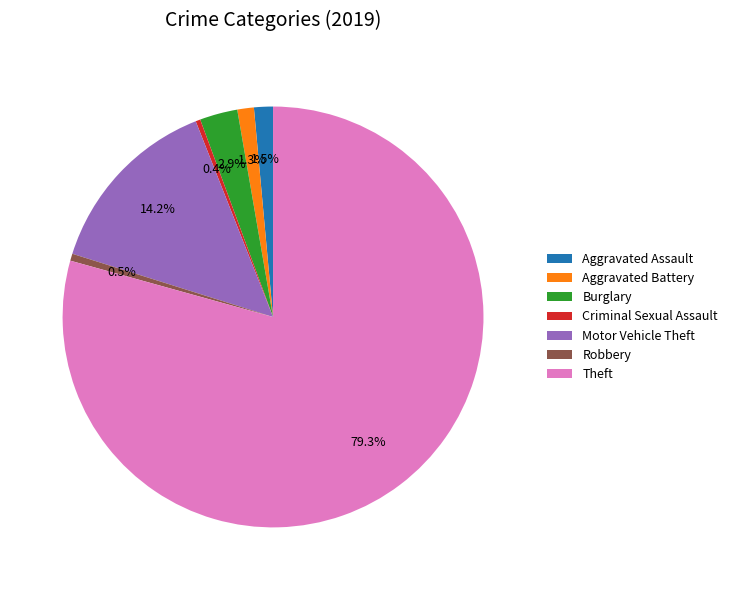

To the nearest percent, what is the difference between the Robbery and Motor Vehicle Theft slice percentages?

14%